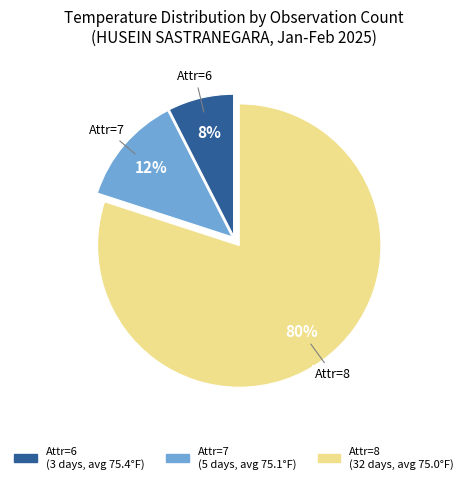

Is there any slice that represents more than half of the pie?

Yes